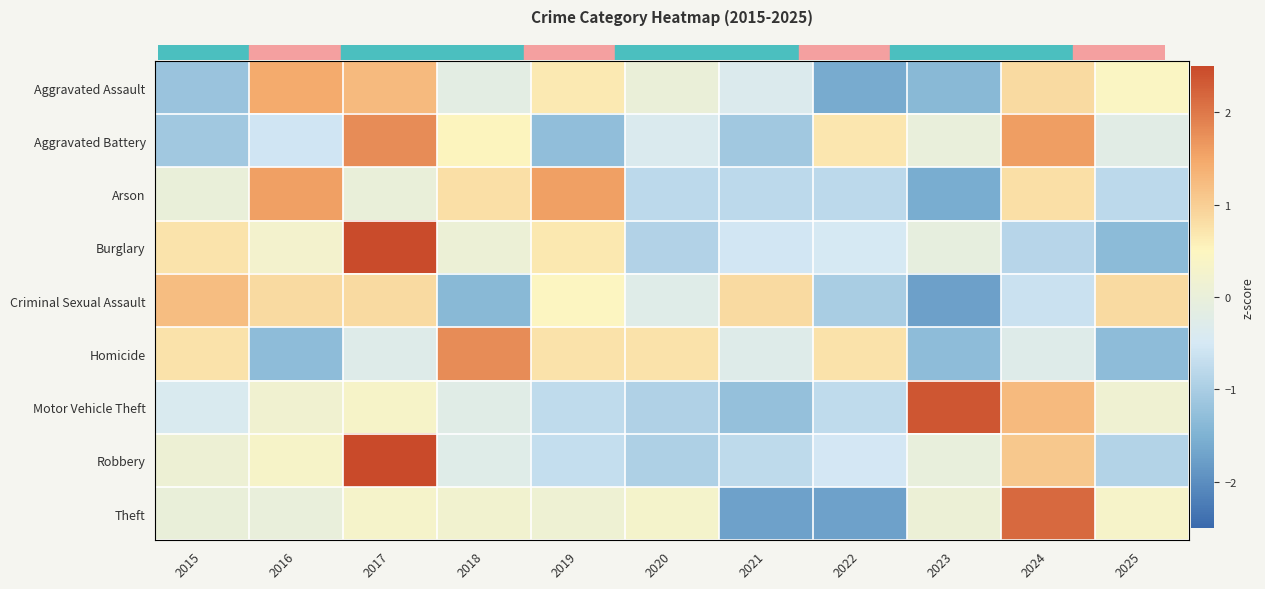

Reading left to right, list all the values displayed in this chart.

Aggravated Assault: 2015=-1.2	2016=1.5	2017=1.3	2018=-0.2	2019=0.6	2020=0.0	2021=-0.4	2022=-1.6	2023=-1.4	2024=0.8	2025=0.4
Aggravated Battery: 2015=-1.1	2016=-0.6	2017=1.8	2018=0.5	2019=-1.3	2020=-0.4	2021=-1.1	2022=0.7	2023=-0.0	2024=1.6	2025=-0.2
Arson: 2015=0.0	2016=1.6	2017=0.0	2018=0.8	2019=1.6	2020=-0.8	2021=-0.8	2022=-0.8	2023=-1.6	2024=0.8	2025=-0.8
Burglary: 2015=0.7	2016=0.2	2017=2.5	2018=0.1	2019=0.7	2020=-0.9	2021=-0.5	2022=-0.5	2023=-0.1	2024=-0.8	2025=-1.3
Criminal Sexual Assault: 2015=1.2	2016=0.8	2017=0.8	2018=-1.4	2019=0.5	2020=-0.3	2021=0.8	2022=-1.0	2023=-1.8	2024=-0.6	2025=0.8
Homicide: 2015=0.8	2016=-1.3	2017=-0.3	2018=1.8	2019=0.8	2020=0.8	2021=-0.3	2022=0.8	2023=-1.3	2024=-0.3	2025=-1.3
Motor Vehicle Theft: 2015=-0.4	2016=0.2	2017=0.3	2018=-0.2	2019=-0.7	2020=-0.9	2021=-1.2	2022=-0.7	2023=2.3	2024=1.3	2025=0.2
Robbery: 2015=0.1	2016=0.3	2017=2.6	2018=-0.3	2019=-0.7	2020=-0.9	2021=-0.8	2022=-0.5	2023=-0.0	2024=1.1	2025=-0.9
Theft: 2015=0.0	2016=-0.0	2017=0.3	2018=0.2	2019=0.1	2020=0.3	2021=-1.7	2022=-1.7	2023=0.1	2024=2.2	2025=0.3